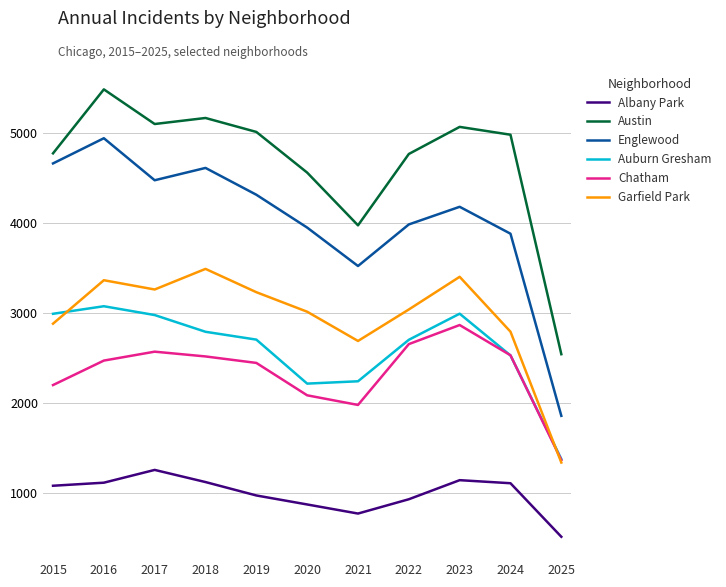

Is the value of Chatham at 2025 greater than the value of Englewood at 2016?

No